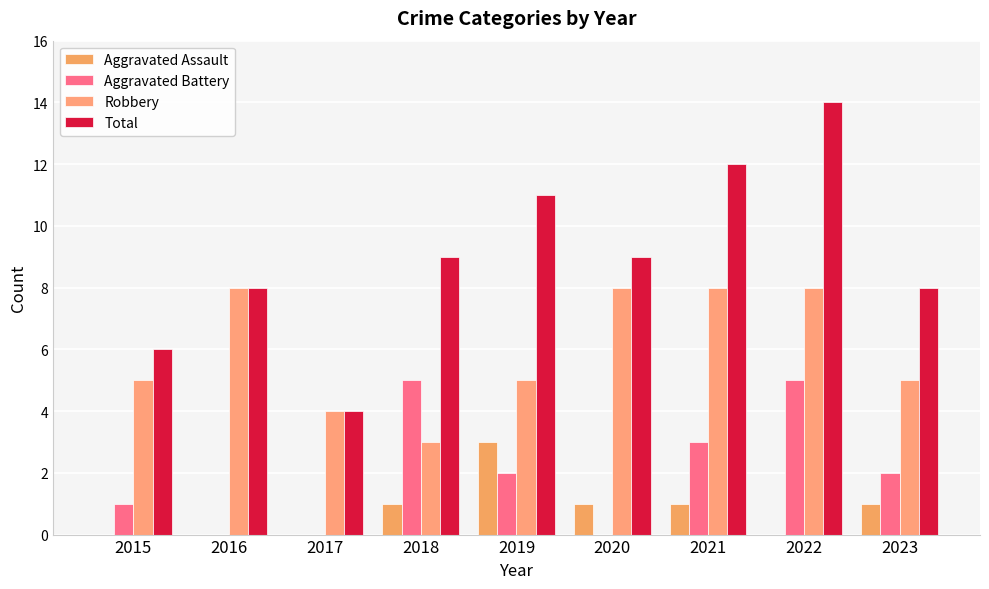

How many distinct data groups are displayed?

4